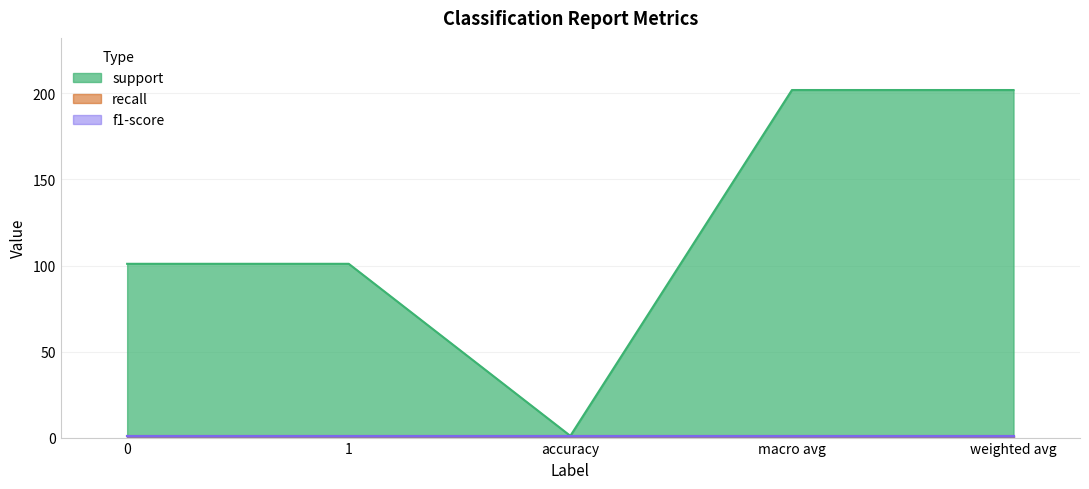

Does the chart have visible grid lines?

Yes